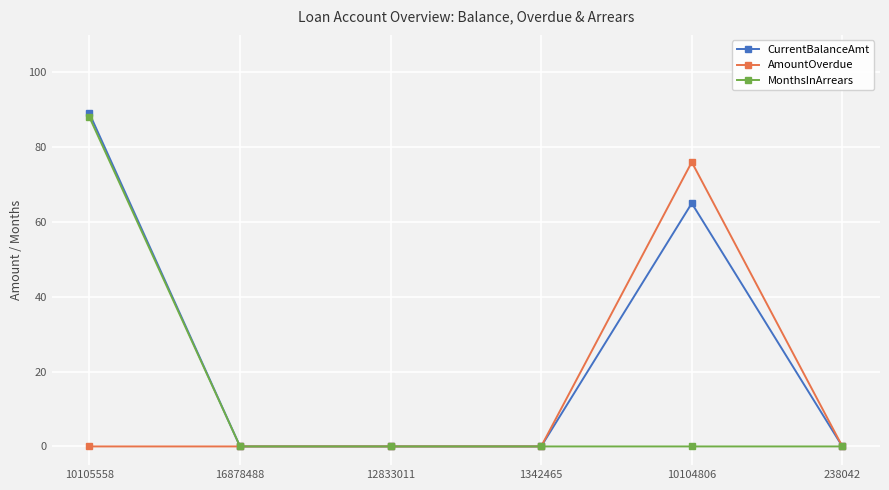

What is the average value of the CurrentBalanceAmt series?

26